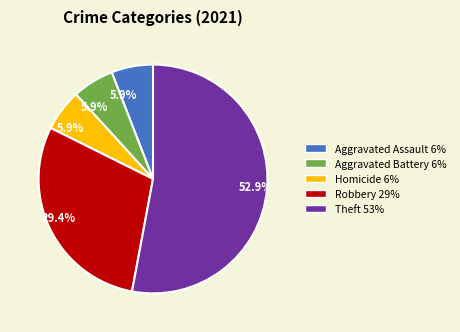

Is there any slice that represents more than half of the pie?

Yes